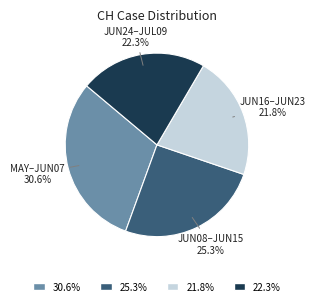

Which slice is the smallest?

JUN16–JUN23